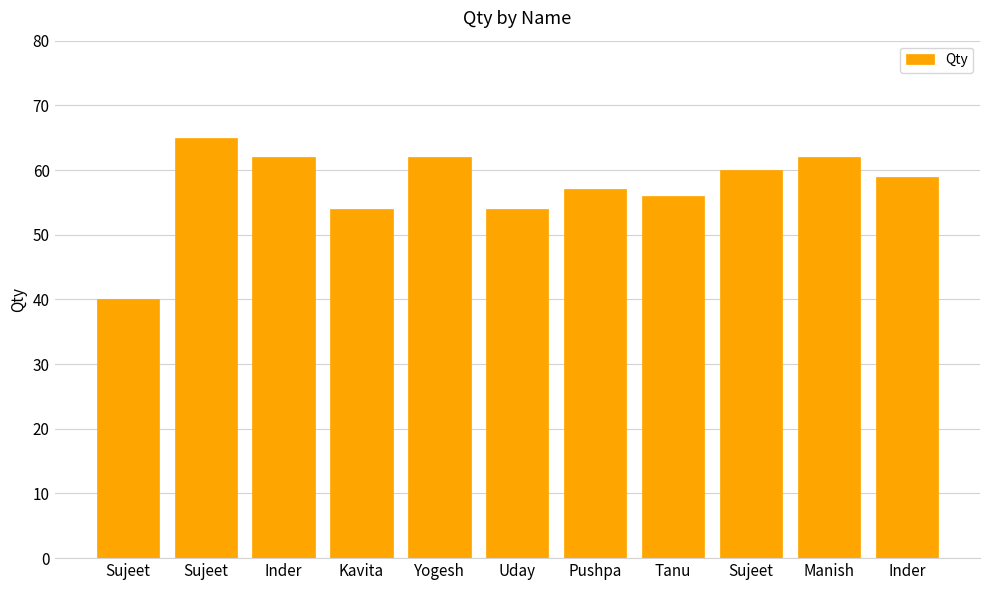

Rank the categories by value from highest to lowest.

Sujeet, Inder, Yogesh, Manish, Sujeet, Inder, Pushpa, Tanu, Kavita, Uday, Sujeet